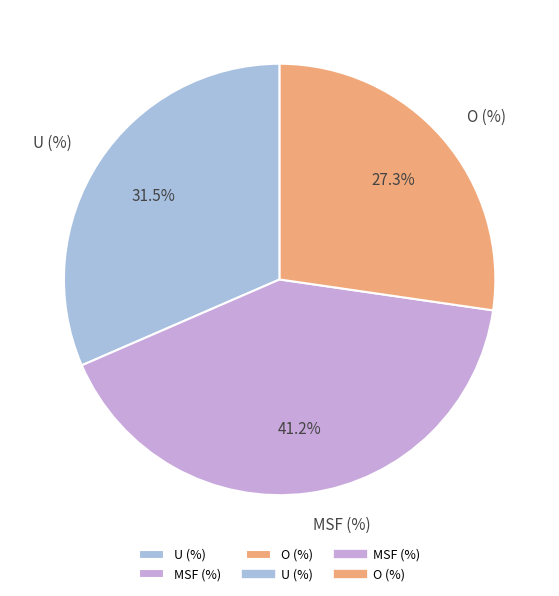

Is it true that MSF (%) is 41% of the pie?

True